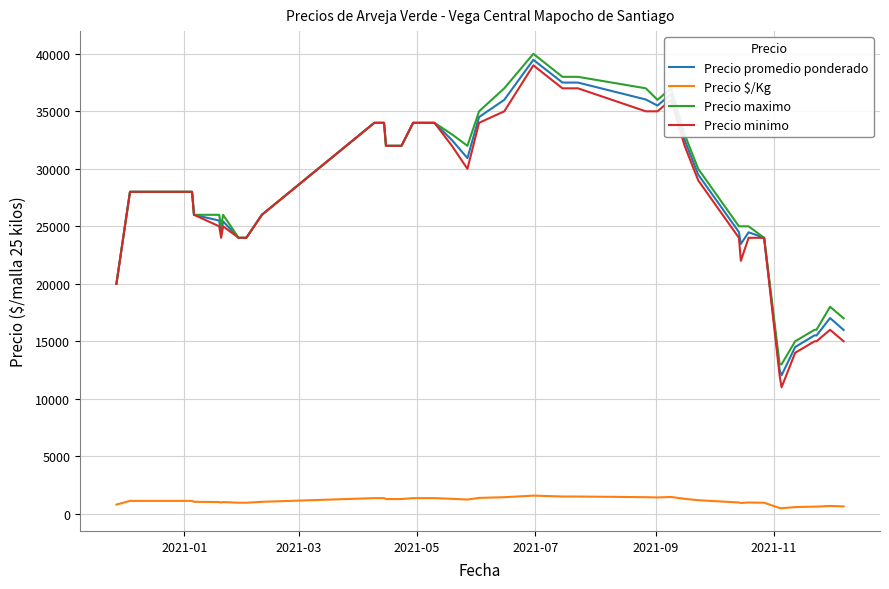

True or false: Precio promedio ponderado and Precio $/Kg cross at least once.

False